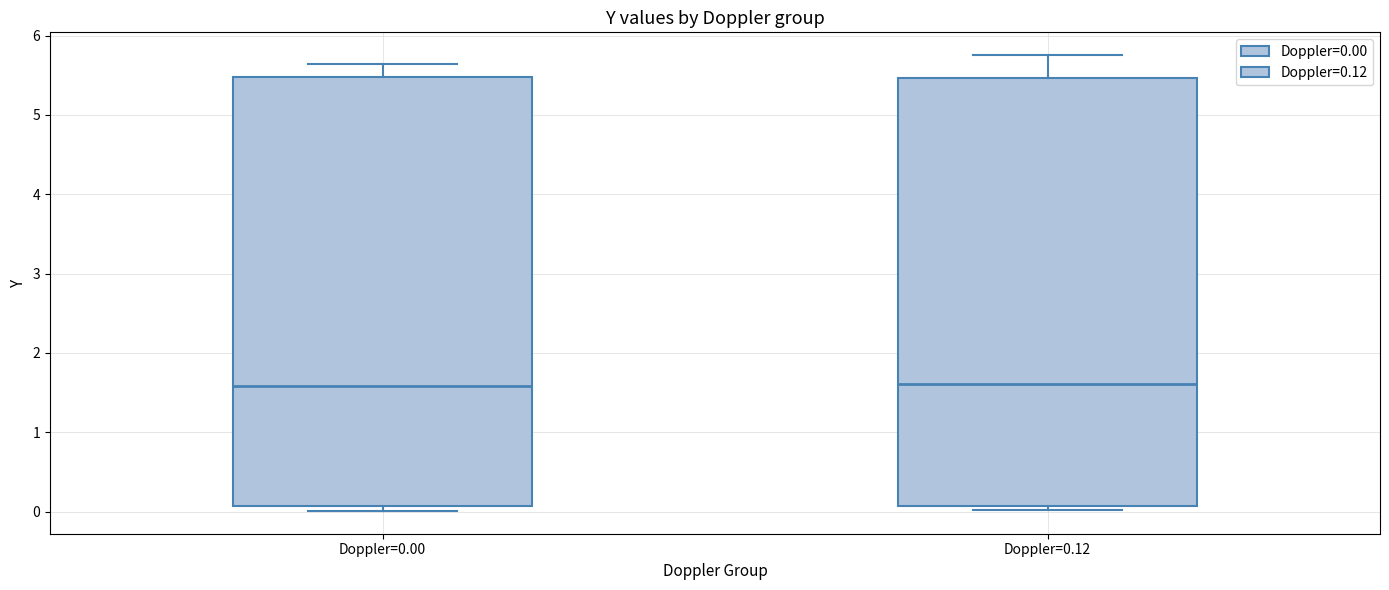

Where is the lower edge of the box for Doppler=0.12 on the y-axis? The values are not printed on the chart, so give them approximately, as read against the axis.

0.1